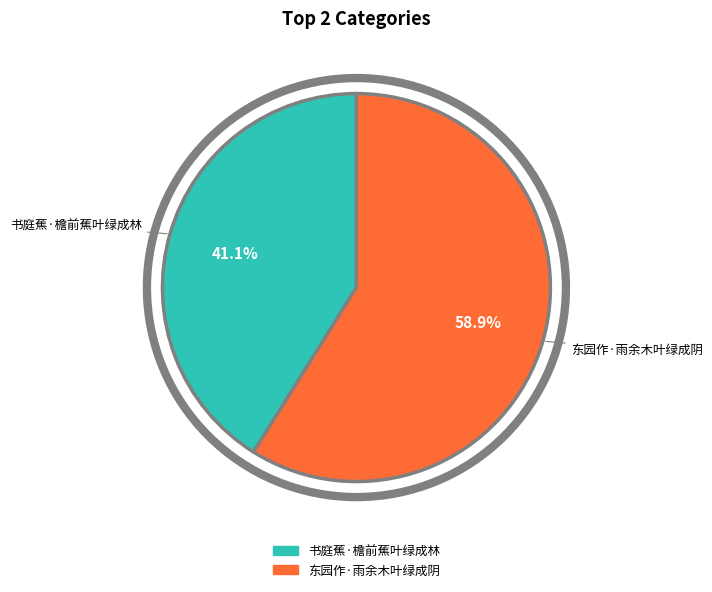

To the nearest percent, what is the combined percentage of 东园作·雨余木叶绿成阴 and 书庭蕉·檐前蕉叶绿成林?

100%